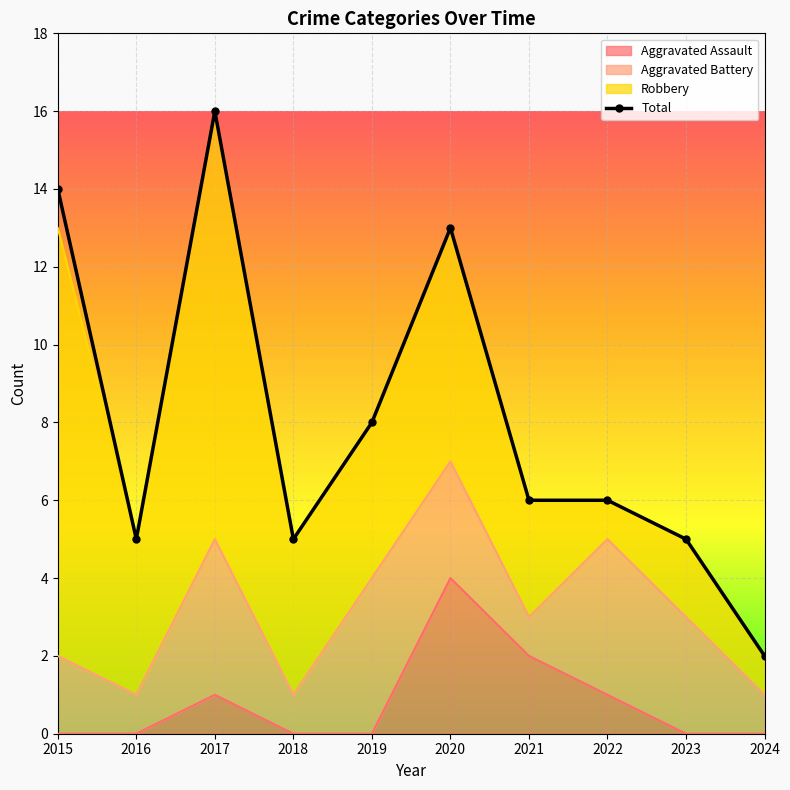

How many positive values does the Aggravated Assault series have?

4